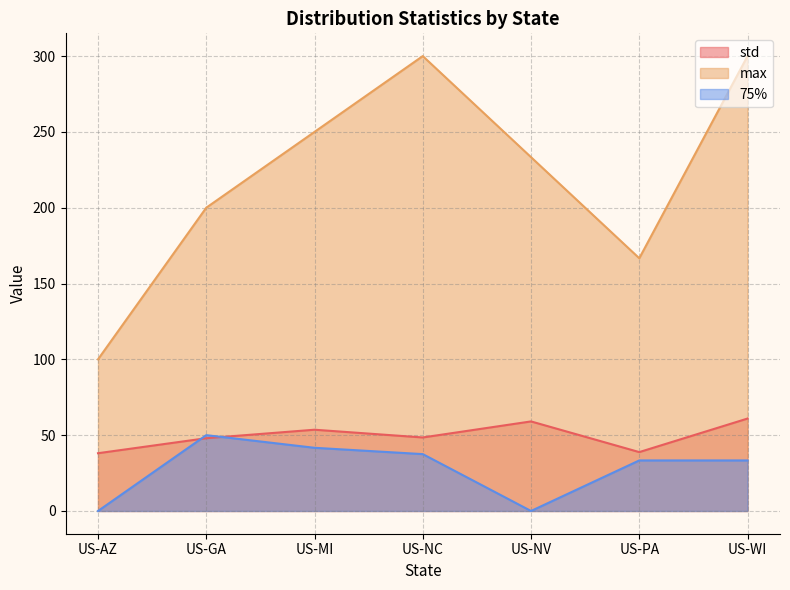

How many interior local valleys does the std series have?

2